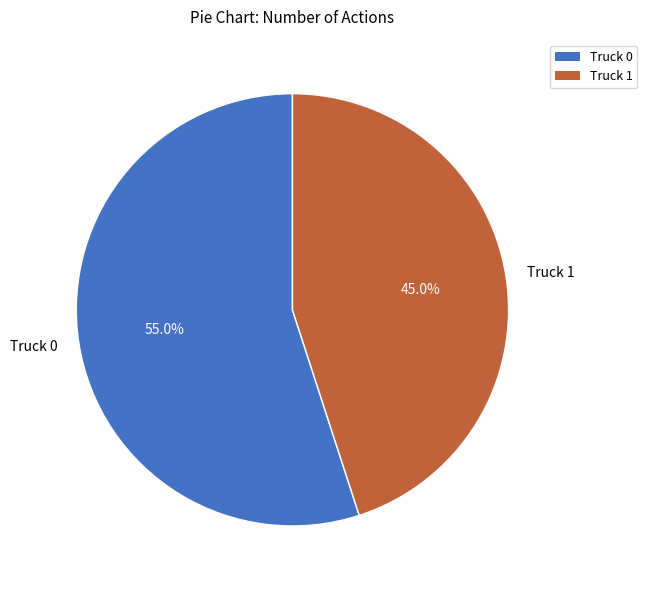

Which has a higher value, Truck 0 or Truck 1?

Truck 0